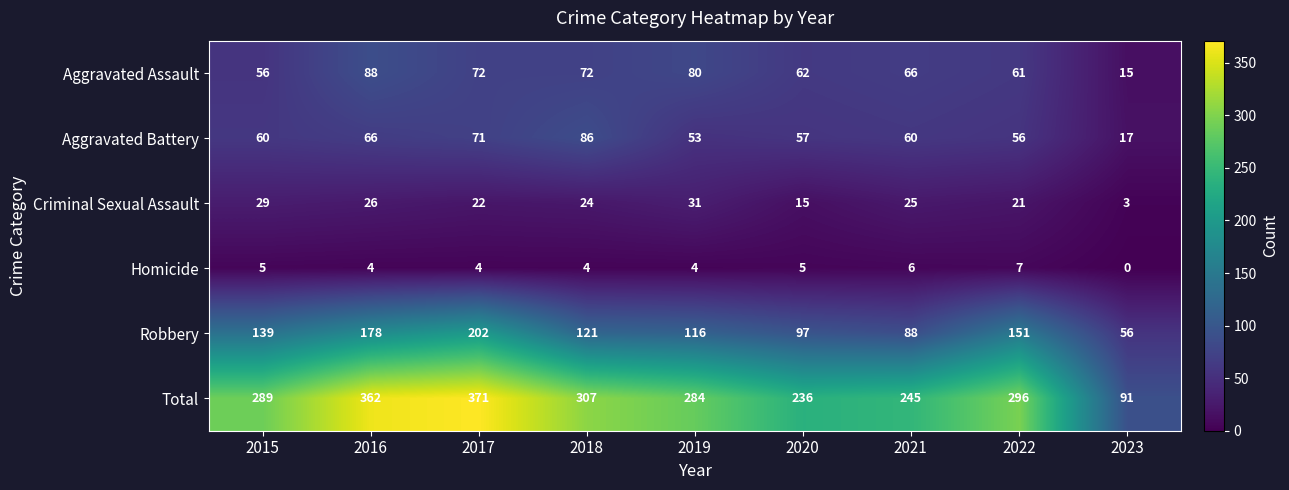

The value of Aggravated Battery at 2018 is 139. True or false?

False